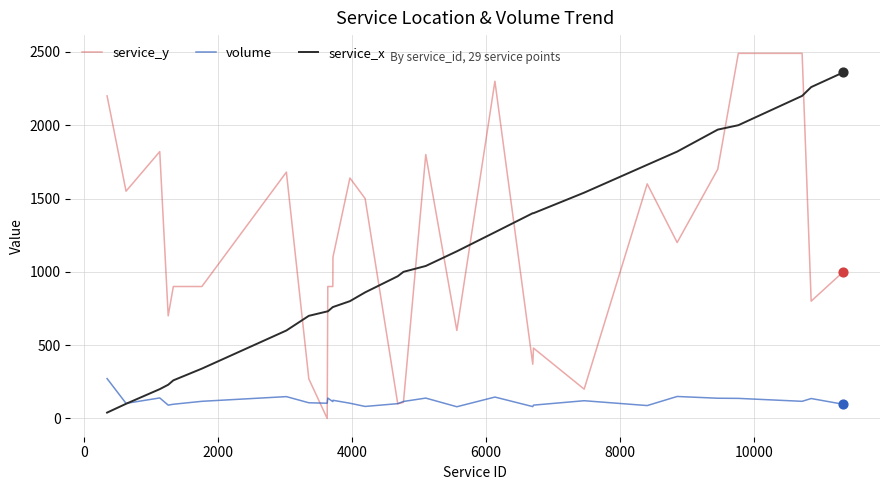

Which series has the largest range (max minus min)?

service_y